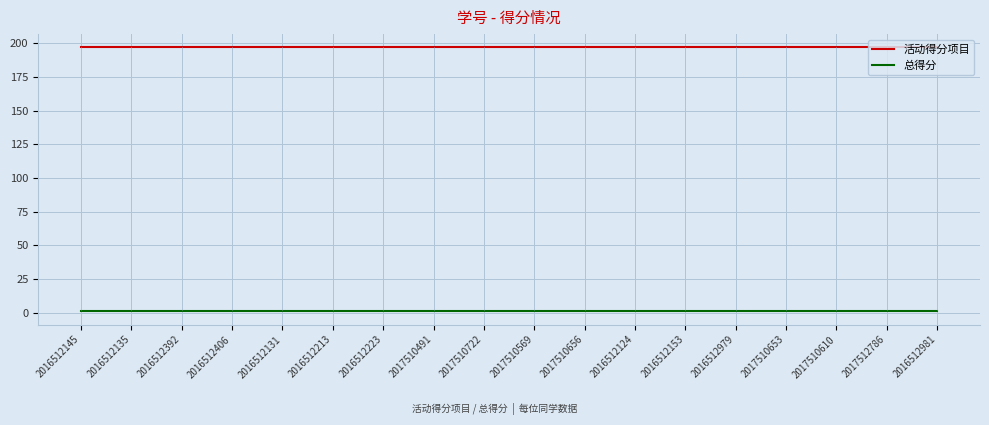

List the series in order of their overall mean, lowest first.

总得分, 活动得分项目